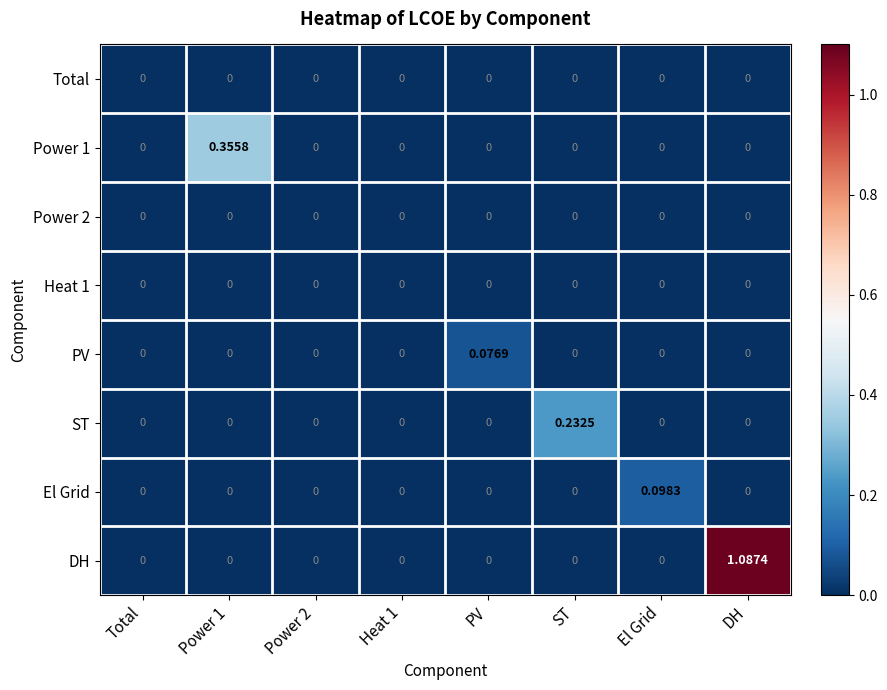

Is the value of ST at ST greater than the value of Heat 1 at El Grid?

Yes